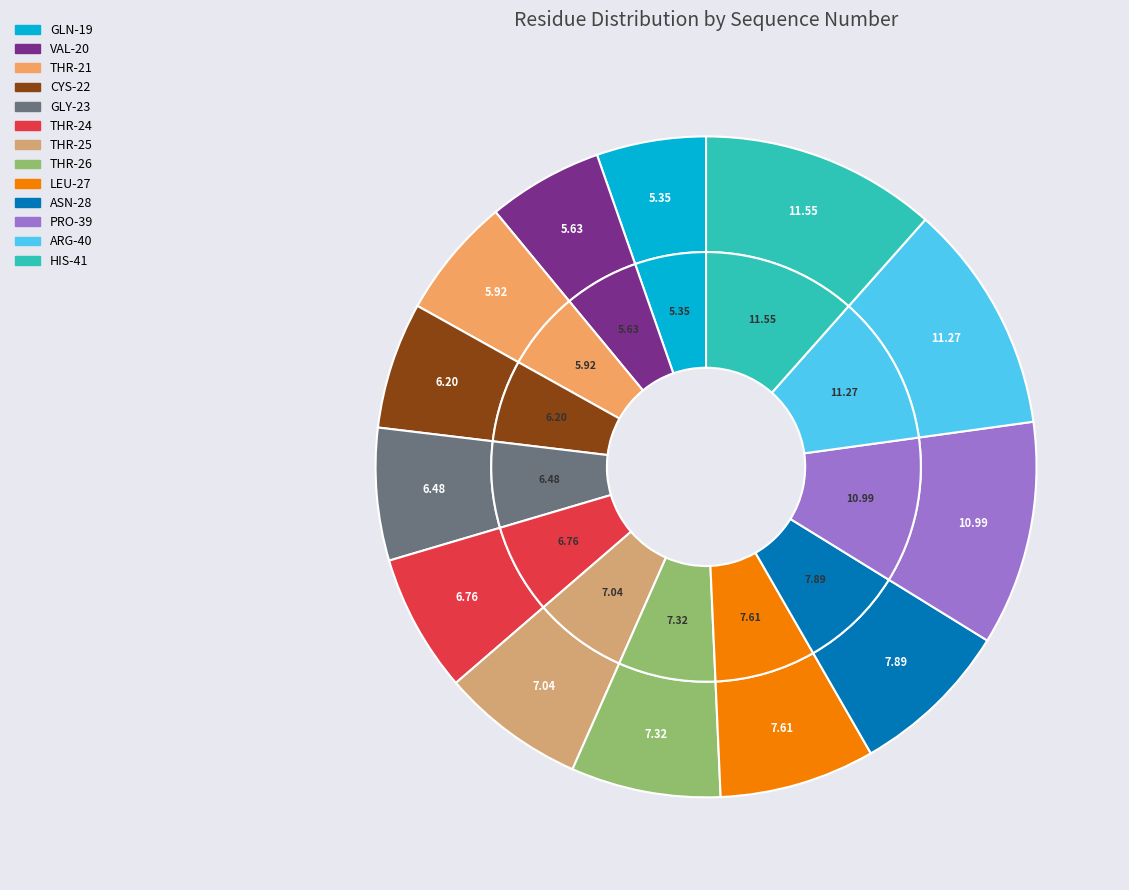

What is the ratio of the value at THR-25 to the value at CYS-22?

1.1